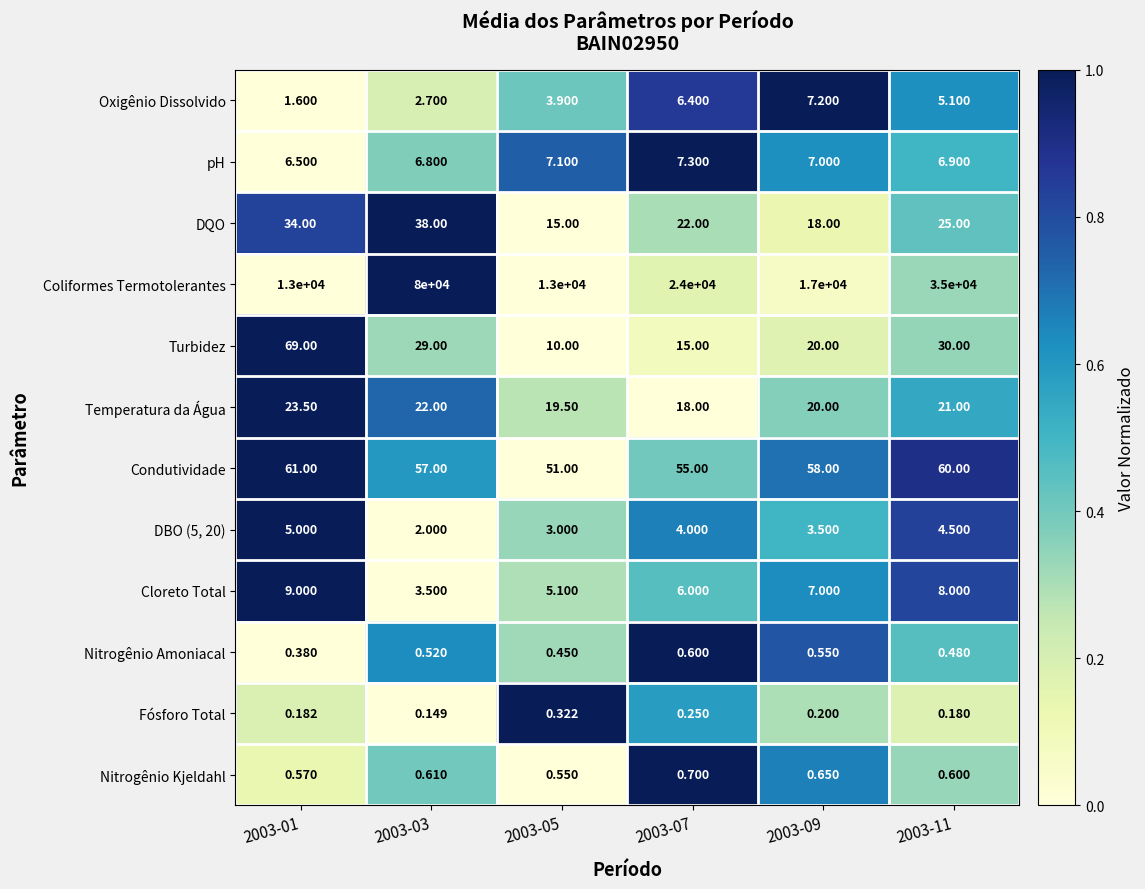

Is the value of Nitrogênio Kjeldahl at 2003-03 greater than the value of Cloreto Total at 2003-09?

No